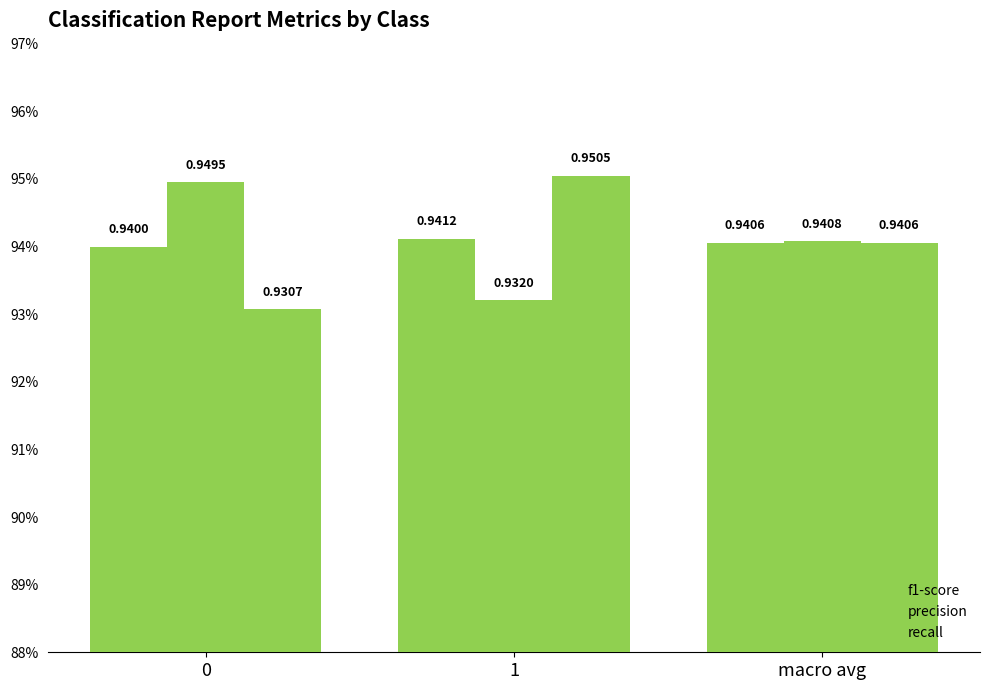

Which series changed the most between 0 and macro avg?

recall